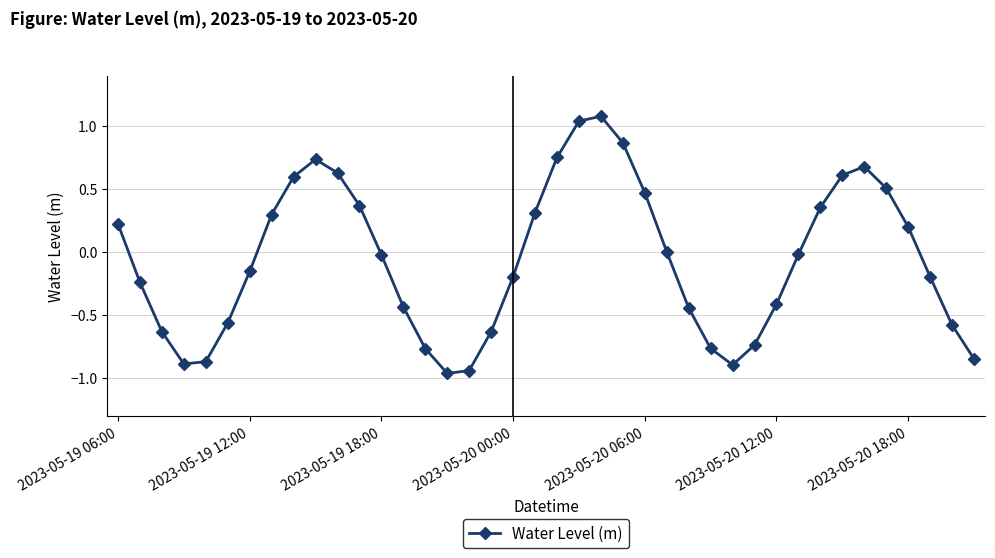

What is the average value?

-0.1